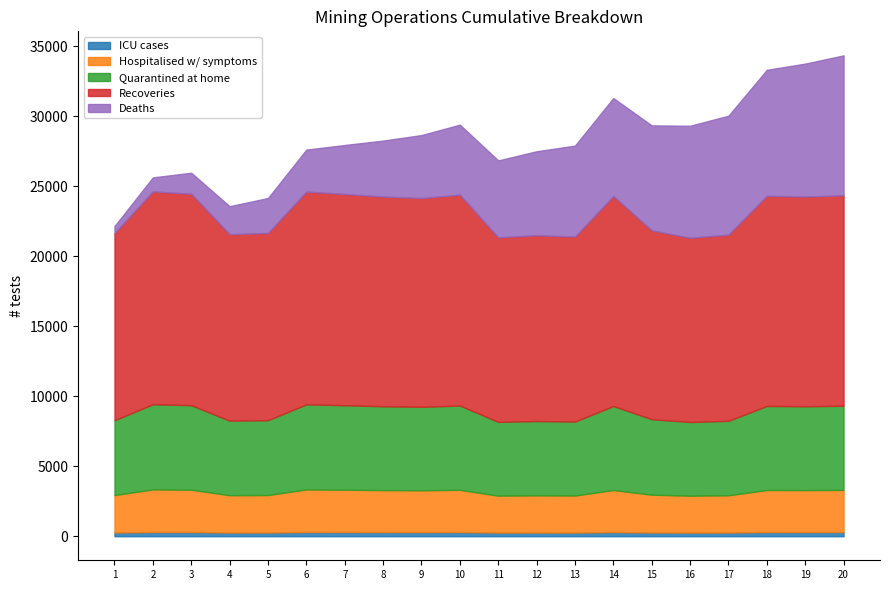

True or false: Hospitalised w/ symptoms and ICU cases intersect in this chart.

False